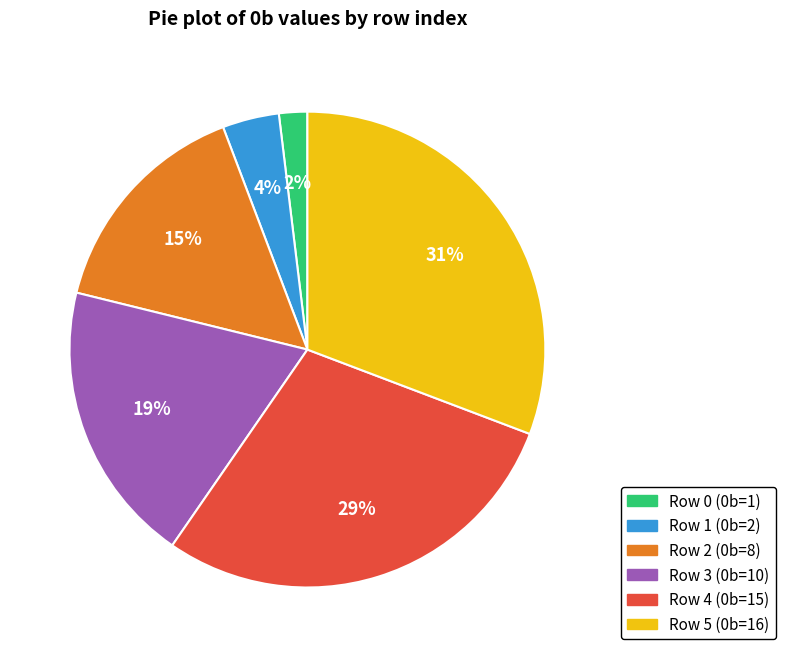

Does any single category account for the majority?

No